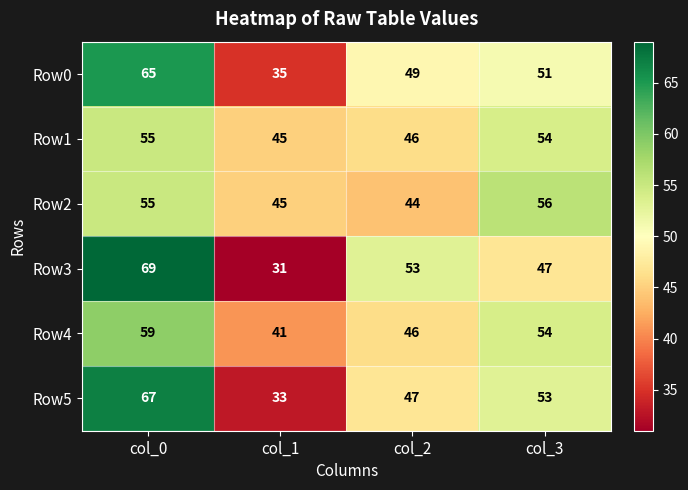

Where is Row0 nearest to the value 50?

col_2